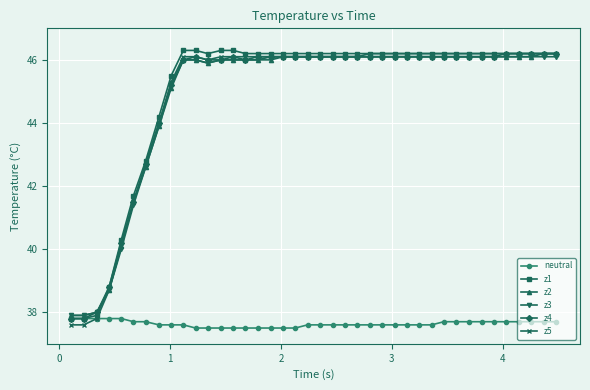

True or false: z3 and neutral intersect in this chart.

False